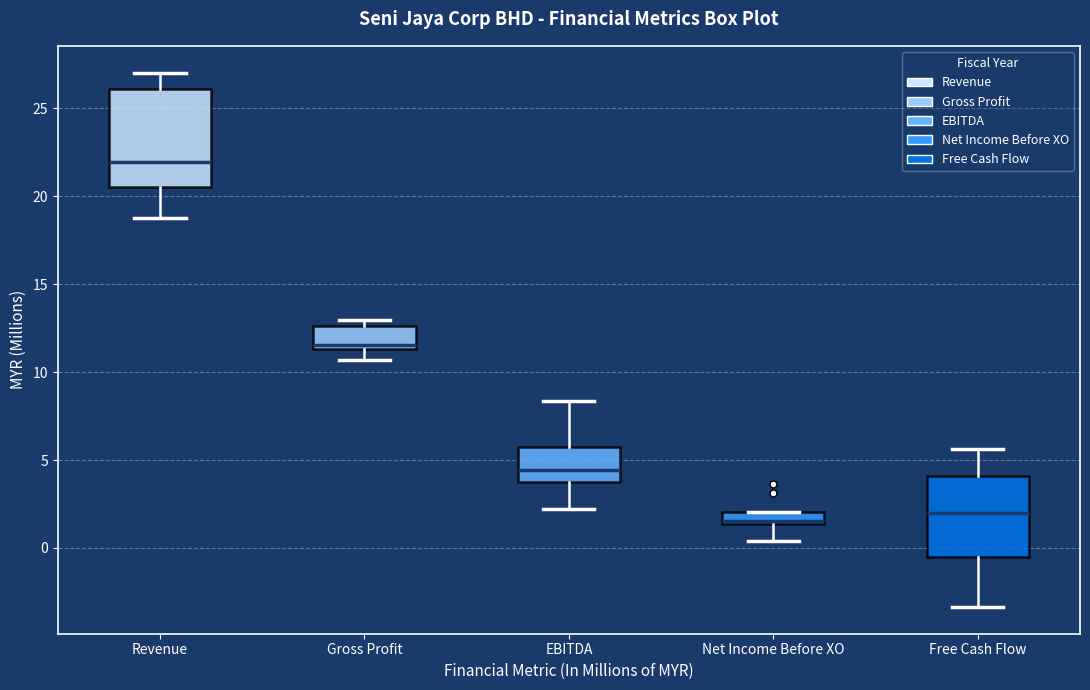

Comparing the boxes themselves (not the whiskers), which one is the tallest?

Revenue